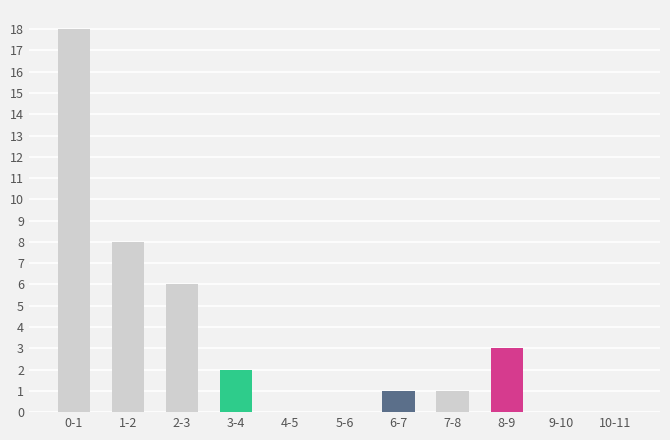

Reading left to right, extract all data points from this chart.

0-1=18	1-2=8	2-3=6	3-4=2	4-5=0	5-6=0	6-7=1	7-8=1	8-9=3	9-10=0	10-11=0